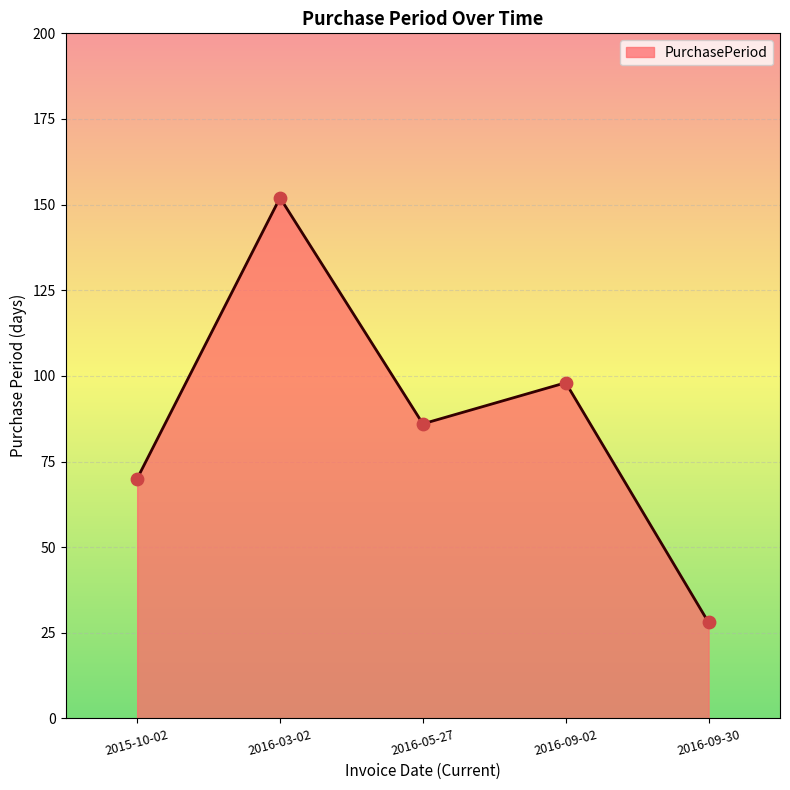

What is the change in value from 2016-05-27 to 2016-09-02?

+12